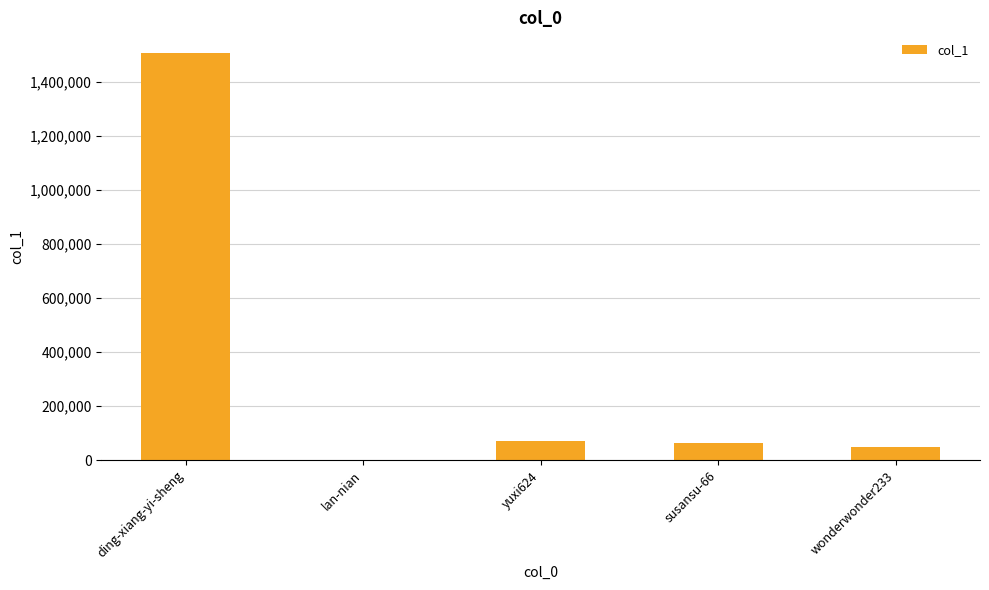

Between susansu-66 and wonderwonder233, which is larger?

susansu-66